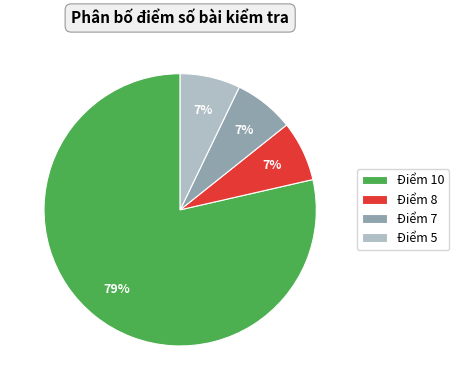

Is the sum of Điểm 8 and Điểm 7 greater than half?

No